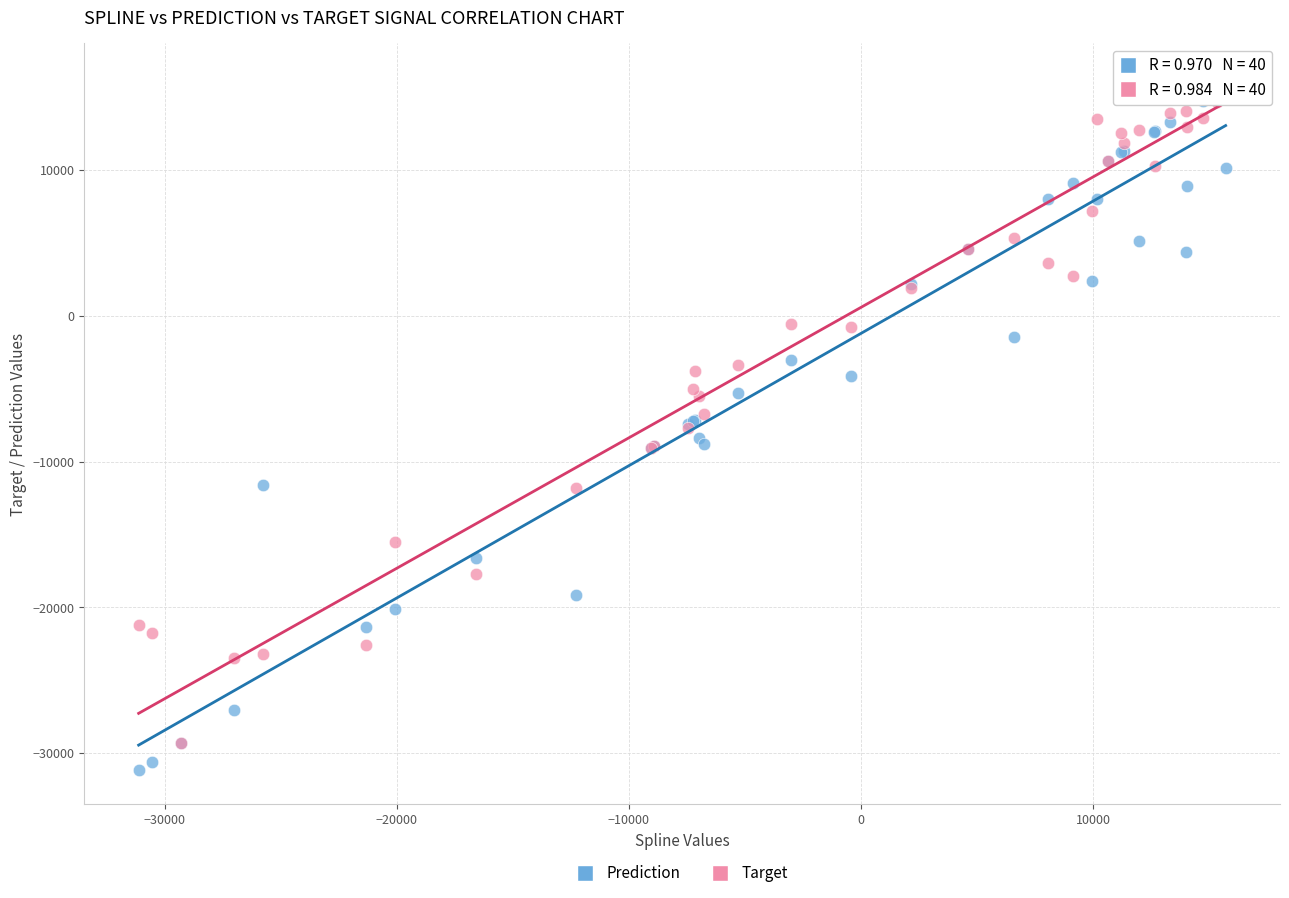

Which series has the widest spread of Y values?

Prediction